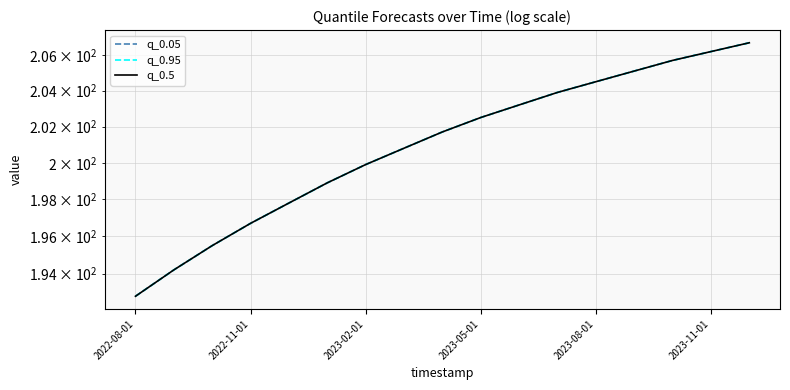

What position from the right is 2023-08-01?

5